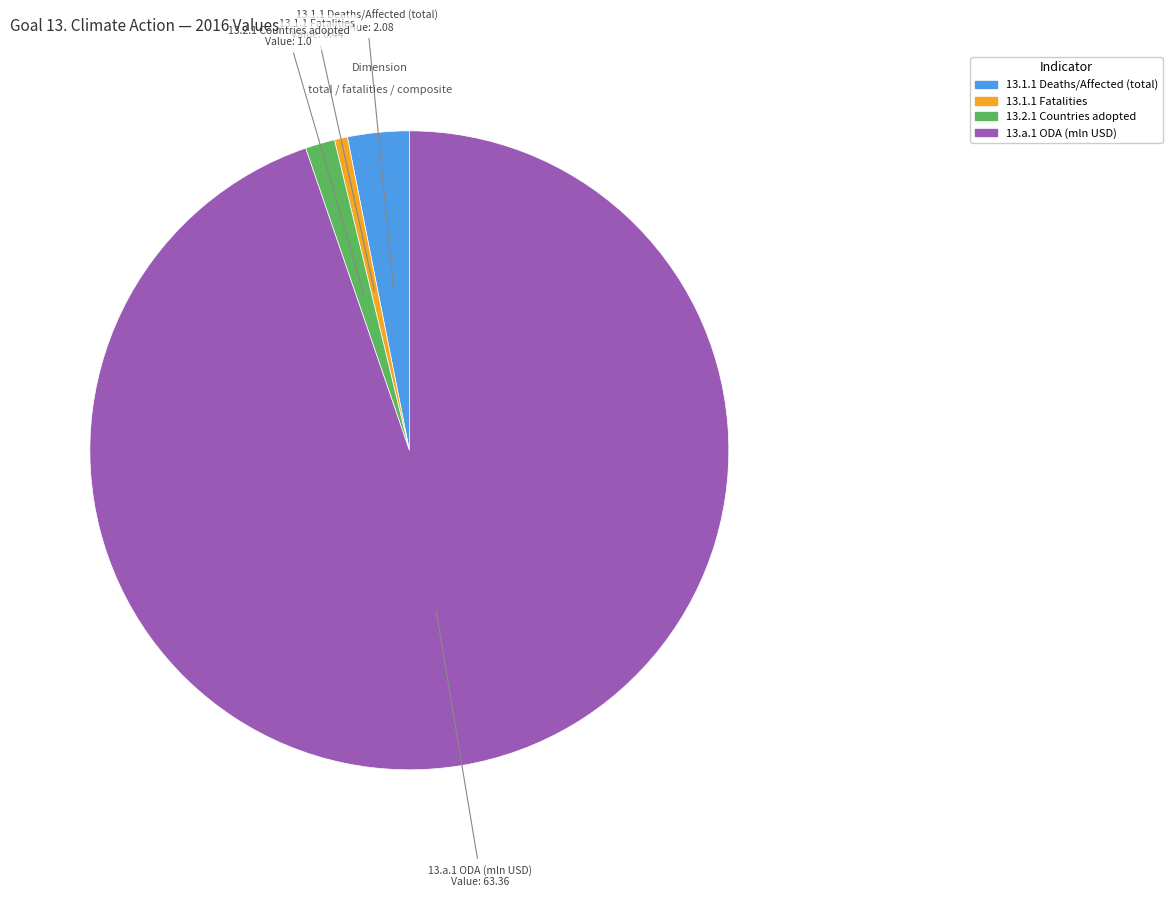

Is there any slice that represents more than half of the pie?

Yes